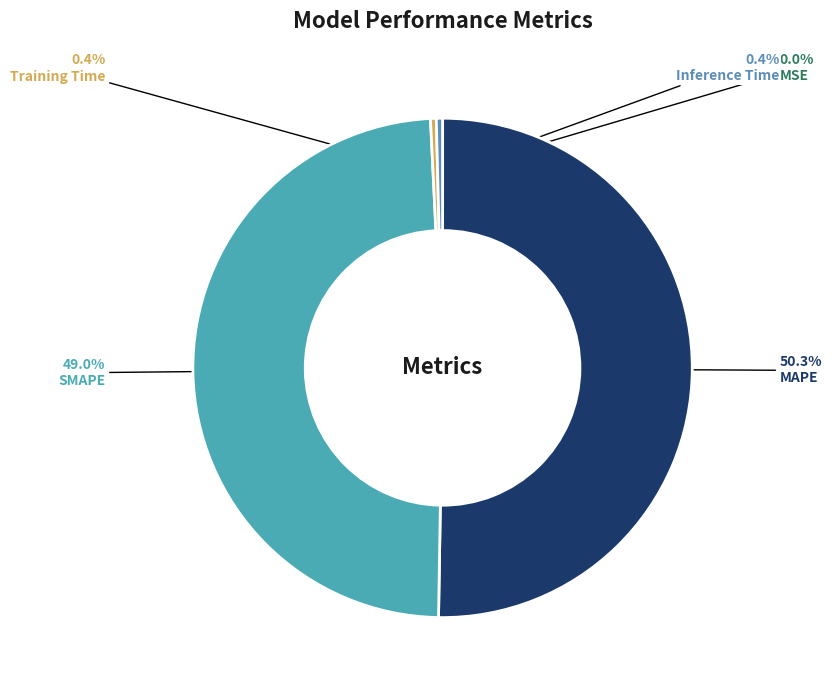

How much of the chart is everything except MAPE?

49.7%